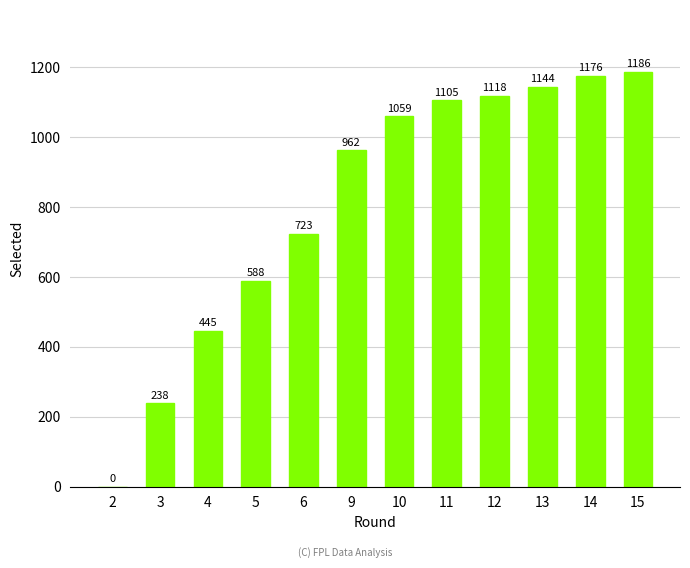

Are the bars horizontal?

No